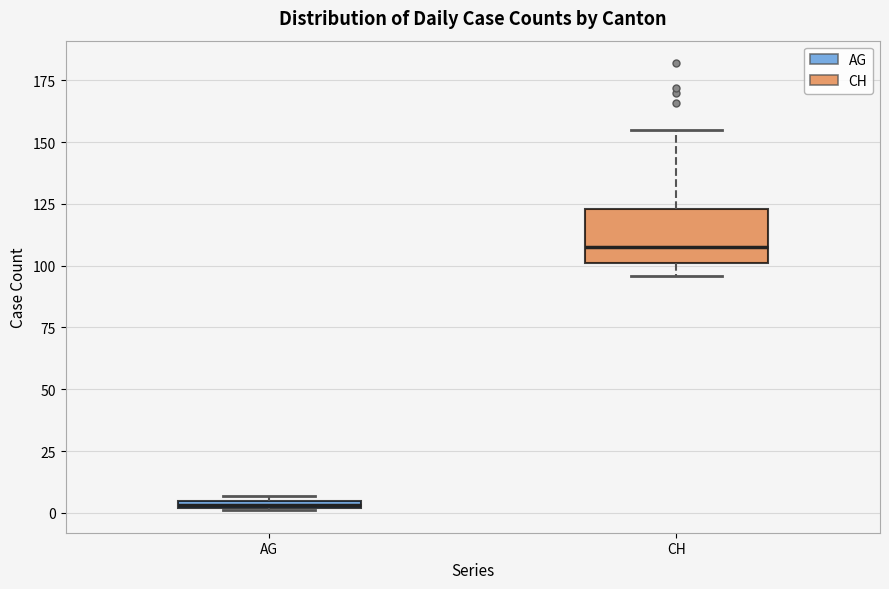

Which box has the highest median line?

CH